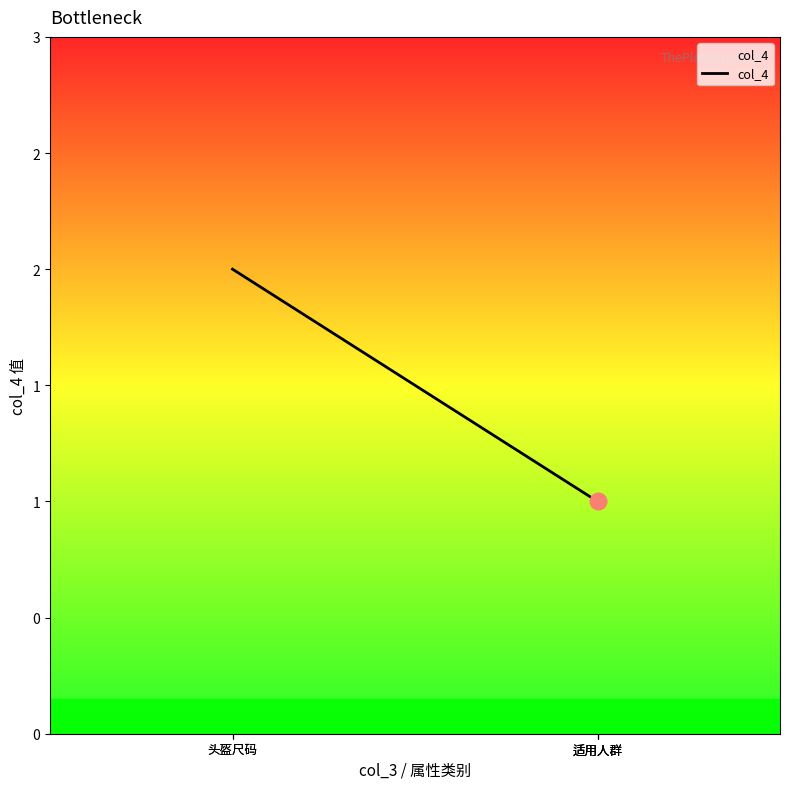

Where is the data nearest to the value 1?

适用人群